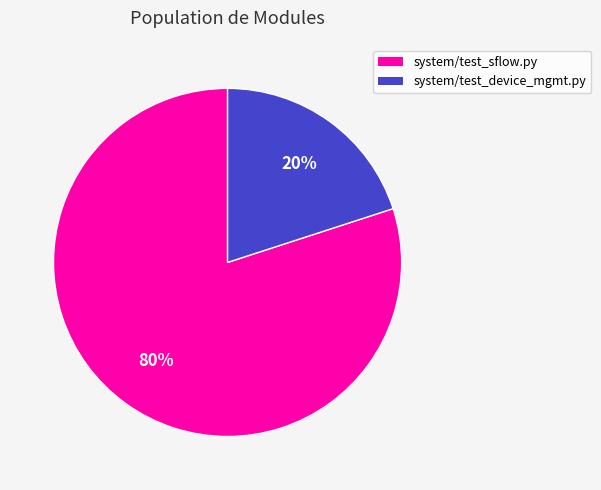

Rank the categories by value from highest to lowest.

system/test_sflow.py, system/test_device_mgmt.py